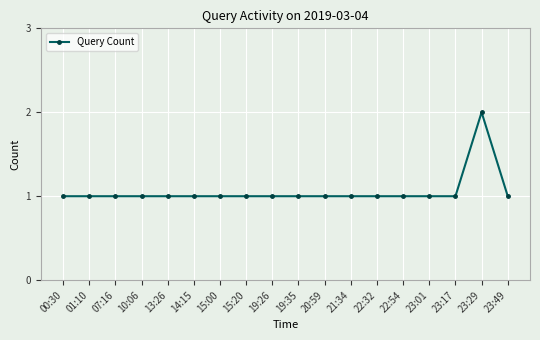

The value at 19:35 is 2. True or false?

False